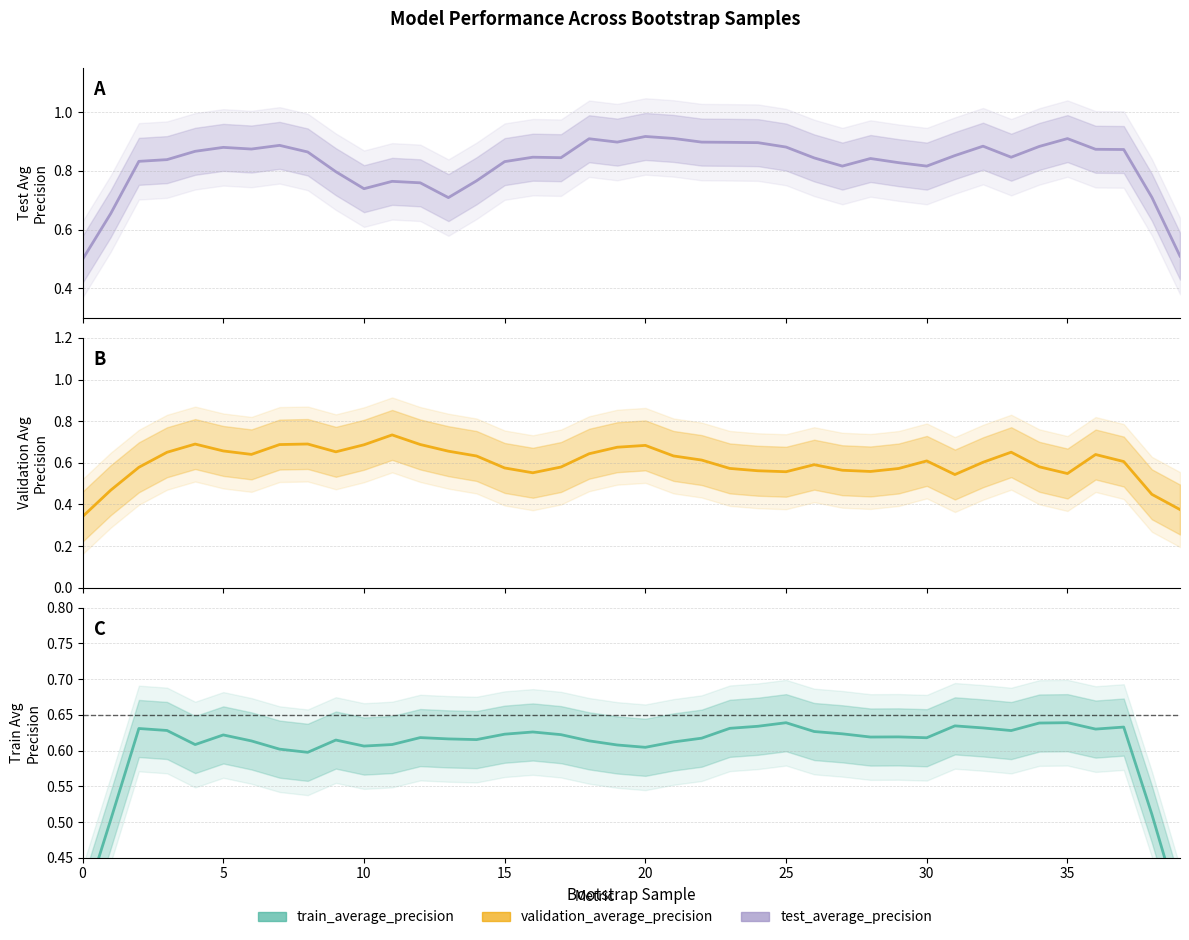

What is the smallest value displayed?

0.2